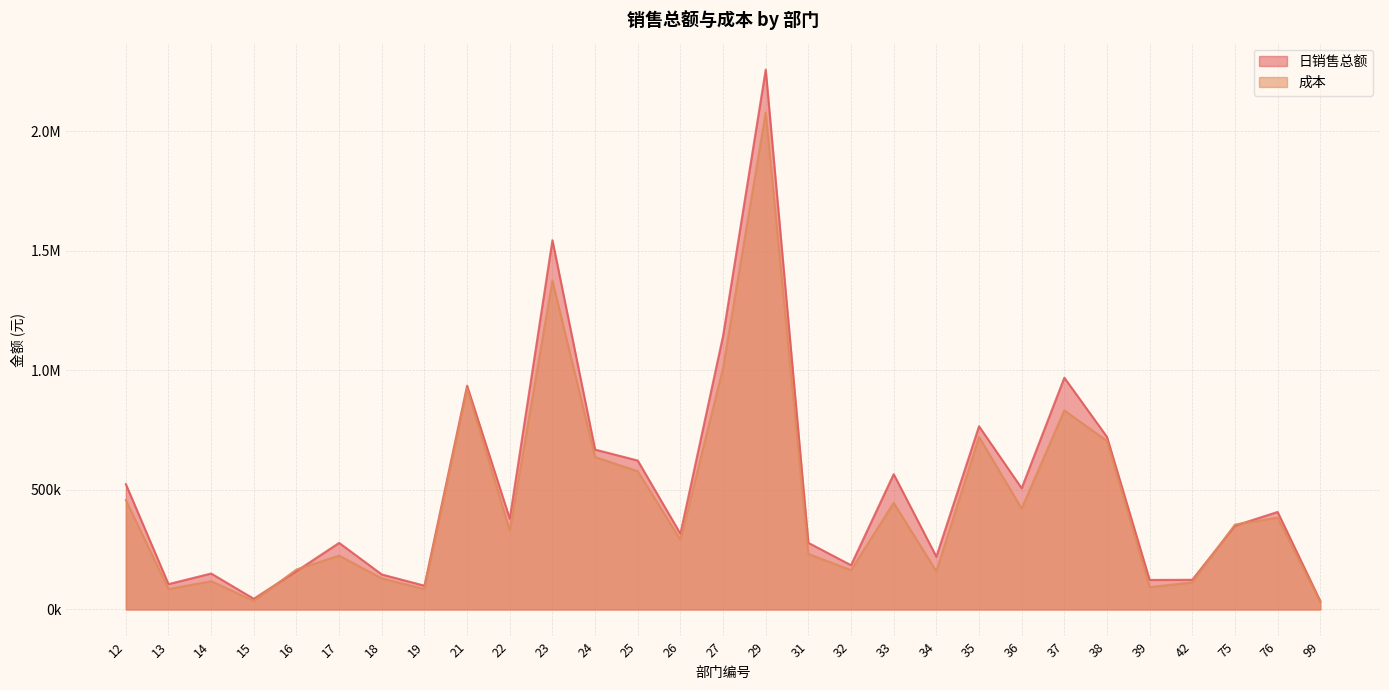

Reading right to left, extract all data points from this chart.

日销售总额: 35472.3	408080.3	350670.9	124285.8	123651.2	721914.7	969629.4	507196.9	766427.9	221050.6	566089.1	185286.5	278785.0	2258309.9	1144401.2	316865.1	623099.2	668917.1	1544827.3	379645.4	936098.3	99632.3	146571.2	278647.5	160593.9	44806.6	150479.1	106173.3	524366.5
成本: 30950.4	384159.0	355391.1	113321.3	93510.4	705266.8	832797.3	422320.7	721815.9	159574.2	446052.4	164543.3	232400.0	2078895.9	1009680.4	291999.8	578305.8	637449.7	1375728.0	330201.2	923998.4	85764.8	129743.6	225286.5	167378.5	36153.7	118245.9	85576.6	457825.8